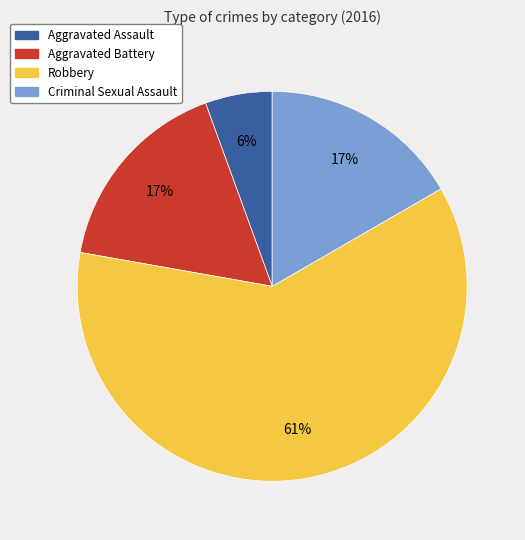

Which slice is the smallest?

Aggravated Assault